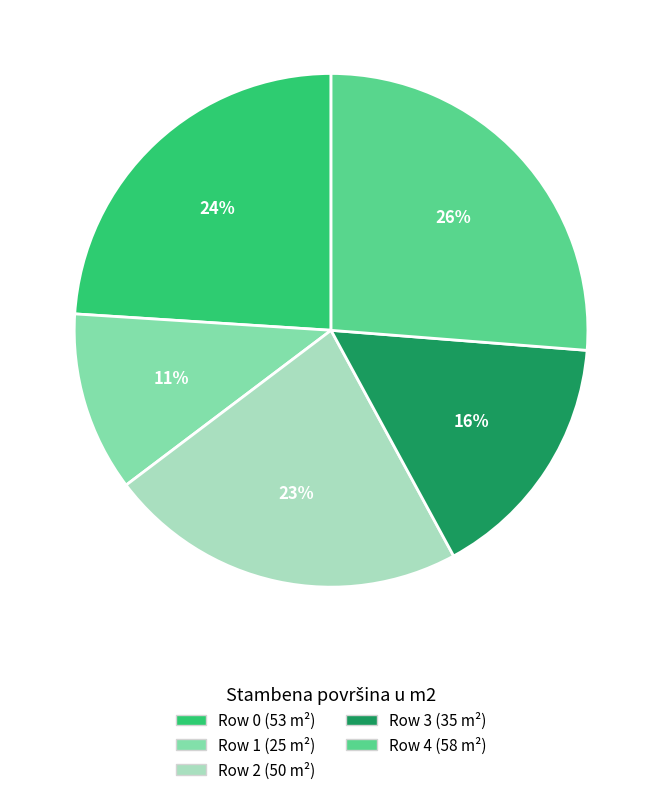

Is Row 1 (25 m²) the majority of the pie?

No